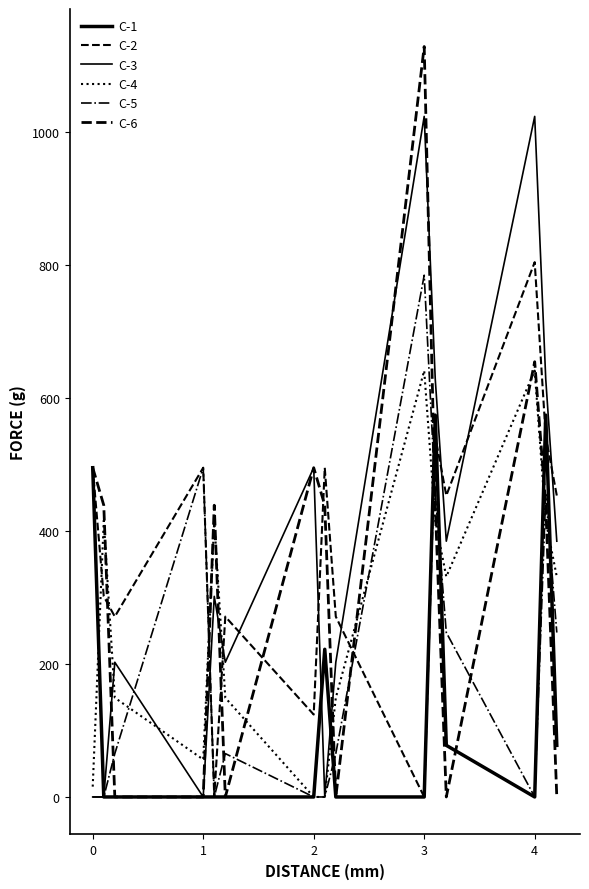

What is the average value of the C-5 series?

192.0